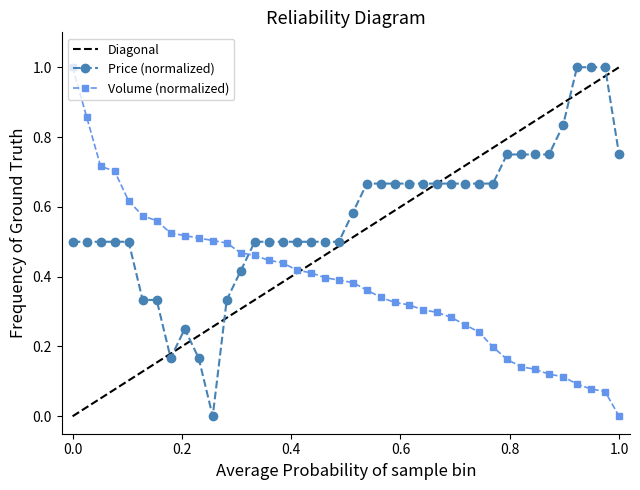

True or false: Volume has more than 0 interior local peaks.

False